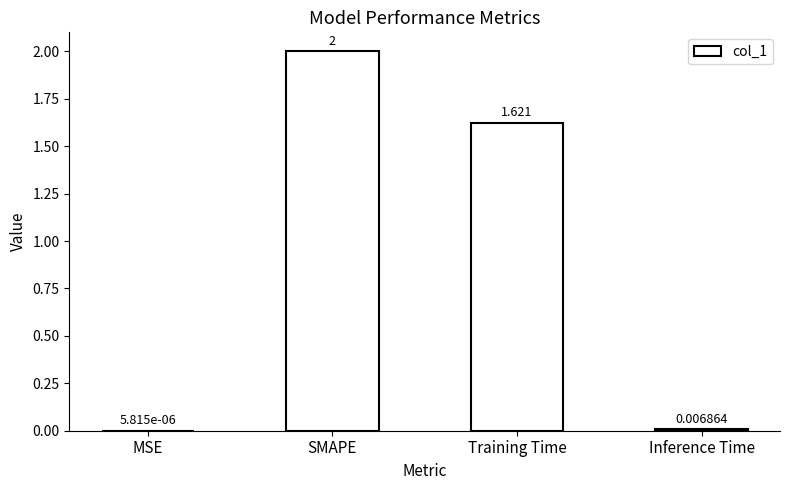

What is the change in value from Training Time to Inference Time?

-1.6